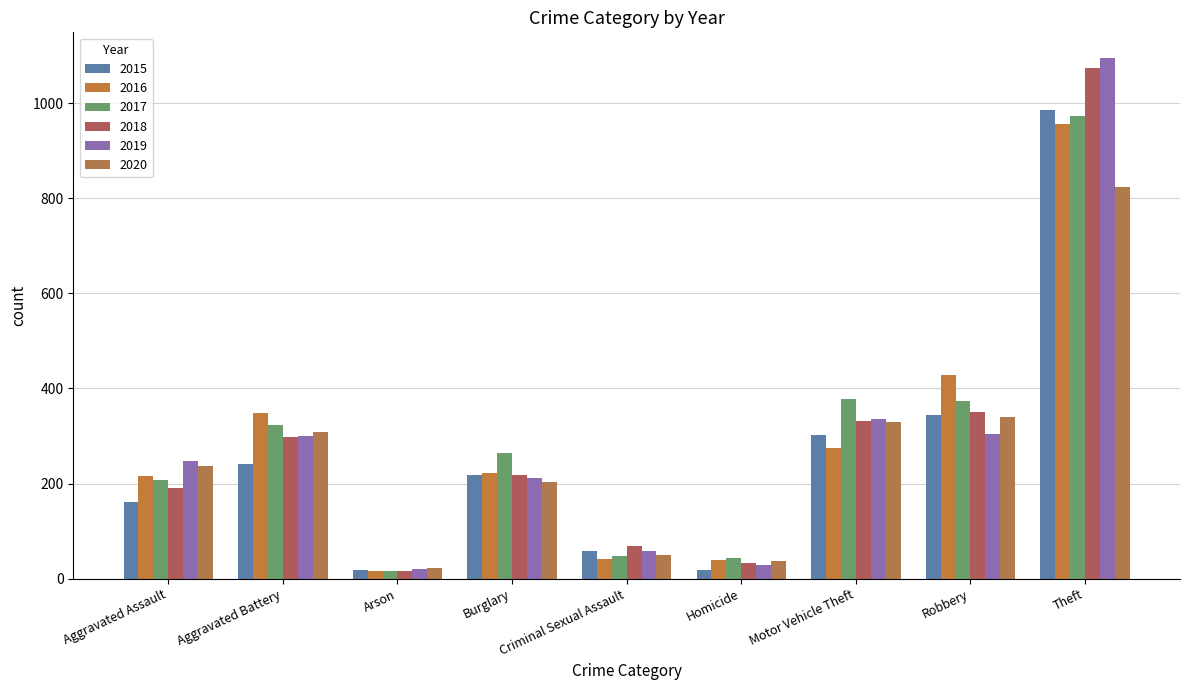

Reading right to left, what are all the values shown in this chart?

2015: Theft=986	Robbery=344	Motor Vehicle Theft=303	Homicide=18	Criminal Sexual Assault=59	Burglary=218	Arson=19	Aggravated Battery=242	Aggravated Assault=161
2016: Theft=957	Robbery=429	Motor Vehicle Theft=275	Homicide=40	Criminal Sexual Assault=41	Burglary=223	Arson=17	Aggravated Battery=349	Aggravated Assault=216
2017: Theft=972	Robbery=373	Motor Vehicle Theft=378	Homicide=44	Criminal Sexual Assault=48	Burglary=265	Arson=15	Aggravated Battery=324	Aggravated Assault=207
2018: Theft=1074	Robbery=351	Motor Vehicle Theft=331	Homicide=33	Criminal Sexual Assault=69	Burglary=218	Arson=16	Aggravated Battery=297	Aggravated Assault=190
2019: Theft=1094	Robbery=304	Motor Vehicle Theft=335	Homicide=29	Criminal Sexual Assault=59	Burglary=212	Arson=20	Aggravated Battery=300	Aggravated Assault=247
2020: Theft=823	Robbery=339	Motor Vehicle Theft=329	Homicide=38	Criminal Sexual Assault=49	Burglary=203	Arson=23	Aggravated Battery=309	Aggravated Assault=237